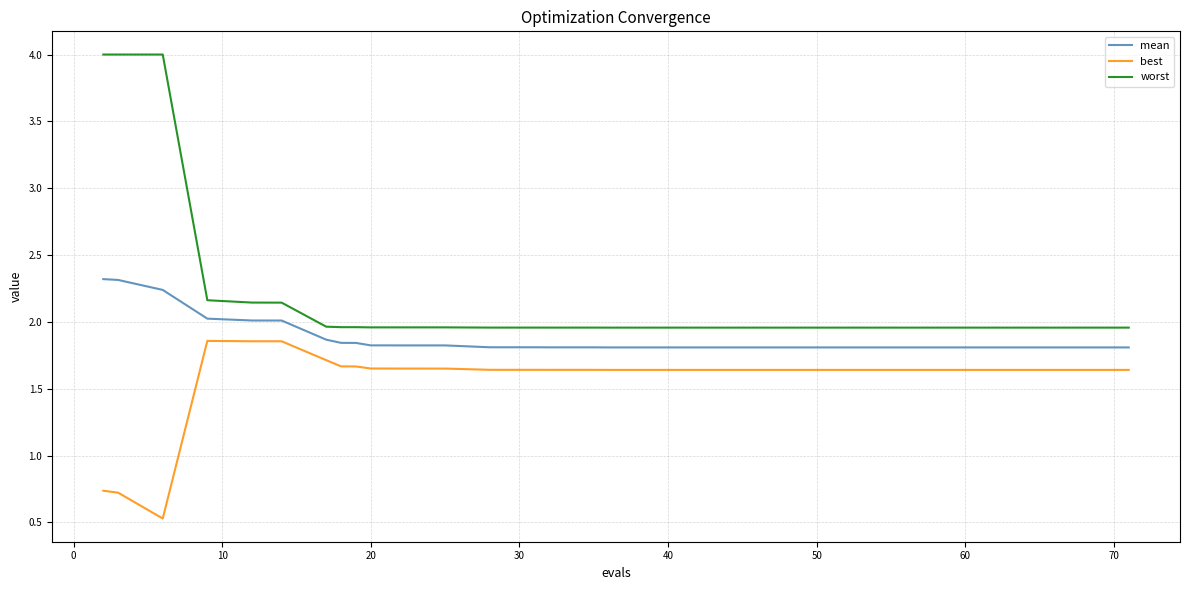

What is the maximum value shown in the chart?

4.0